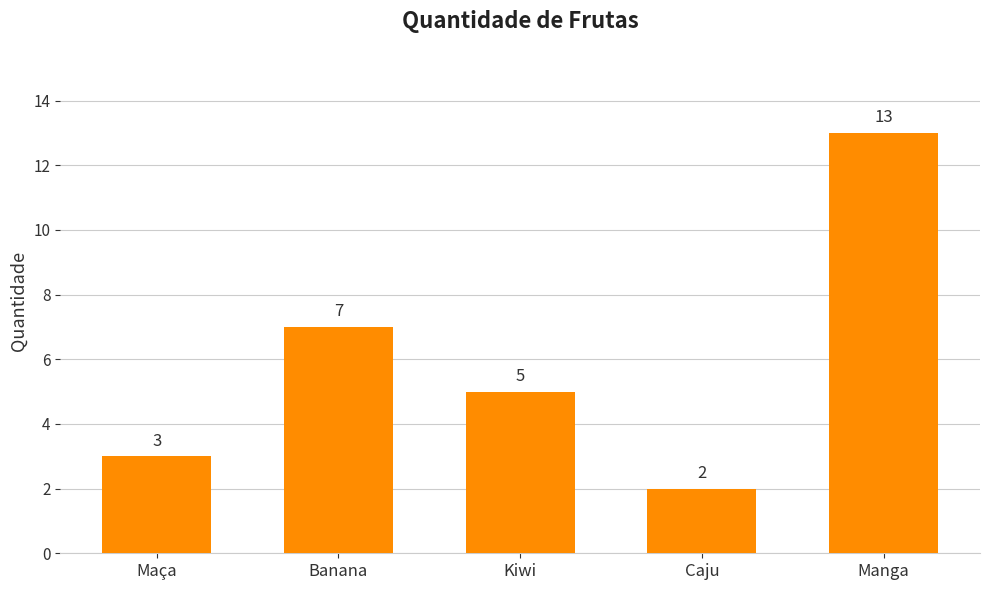

Is it true that the value at Maça is 5?

False